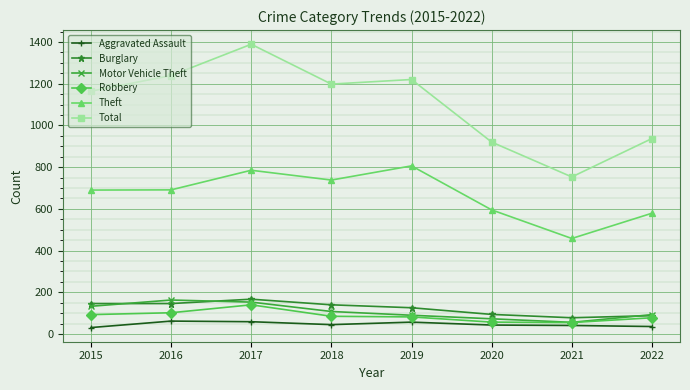

What is the smallest value displayed?

31